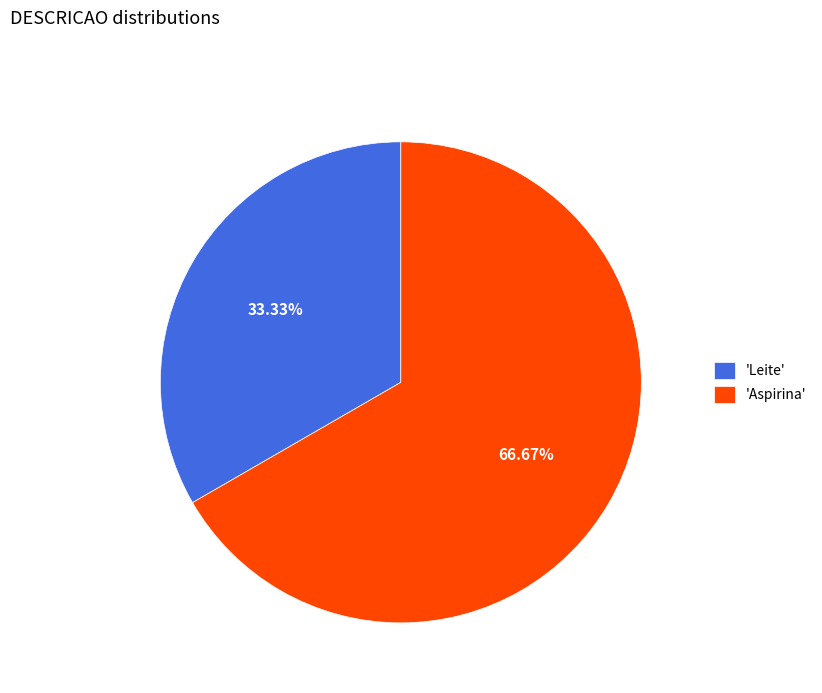

Rank the categories by value from lowest to highest.

'Leite', 'Aspirina'